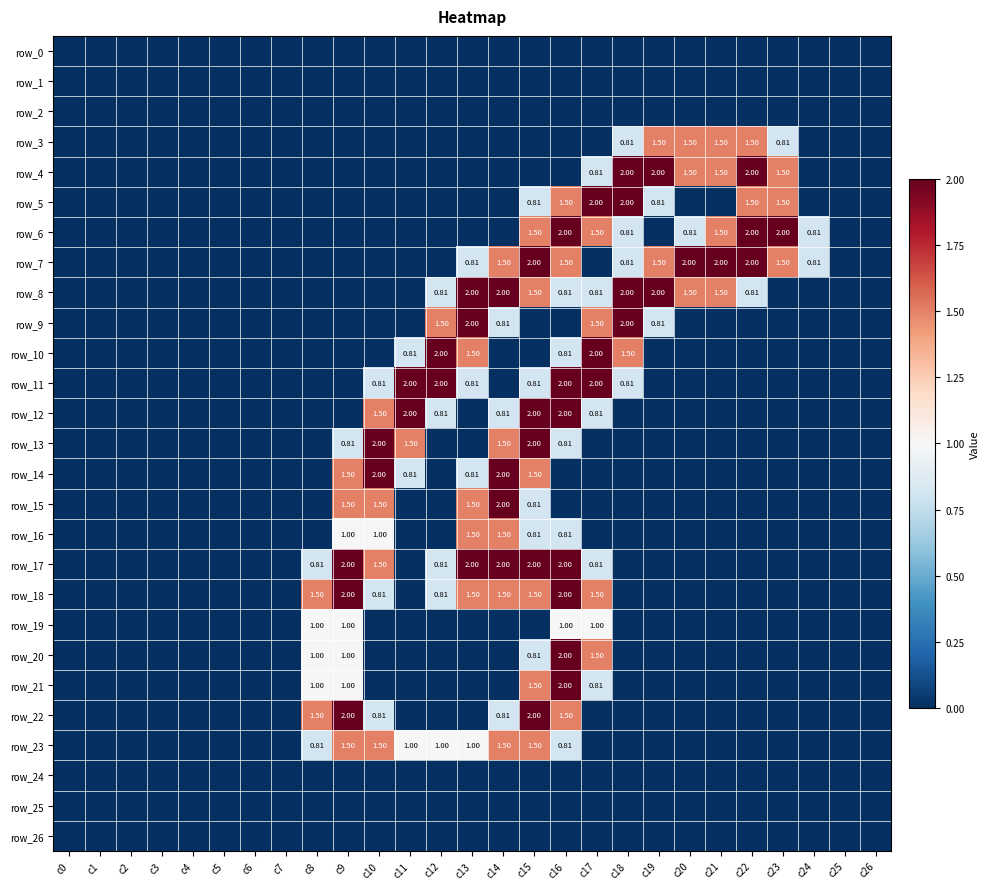

Reading right to left, transcribe all the data shown in this chart.

row_0: c26=0.0	c25=0.0	c24=0.0	c23=0.0	c22=0.0	c21=0.0	c20=0.0	c19=0.0	c18=0.0	c17=0.0	c16=0.0	c15=0.0	c14=0.0	c13=0.0	c12=0.0	c11=0.0	c10=0.0	c9=0.0	c8=0.0	c7=0.0	c6=0.0	c5=0.0	c4=0.0	c3=0.0	c2=0.0	c1=0.0	c0=0.0
row_1: c26=0.0	c25=0.0	c24=0.0	c23=0.0	c22=0.0	c21=0.0	c20=0.0	c19=0.0	c18=0.0	c17=0.0	c16=0.0	c15=0.0	c14=0.0	c13=0.0	c12=0.0	c11=0.0	c10=0.0	c9=0.0	c8=0.0	c7=0.0	c6=0.0	c5=0.0	c4=0.0	c3=0.0	c2=0.0	c1=0.0	c0=0.0
row_2: c26=0.0	c25=0.0	c24=0.0	c23=0.0	c22=0.0	c21=0.0	c20=0.0	c19=0.0	c18=0.0	c17=0.0	c16=0.0	c15=0.0	c14=0.0	c13=0.0	c12=0.0	c11=0.0	c10=0.0	c9=0.0	c8=0.0	c7=0.0	c6=0.0	c5=0.0	c4=0.0	c3=0.0	c2=0.0	c1=0.0	c0=0.0
row_3: c26=0.0	c25=0.0	c24=0.0	c23=0.8	c22=1.5	c21=1.5	c20=1.5	c19=1.5	c18=0.8	c17=0.0	c16=0.0	c15=0.0	c14=0.0	c13=0.0	c12=0.0	c11=0.0	c10=0.0	c9=0.0	c8=0.0	c7=0.0	c6=0.0	c5=0.0	c4=0.0	c3=0.0	c2=0.0	c1=0.0	c0=0.0
row_4: c26=0.0	c25=0.0	c24=0.0	c23=1.5	c22=2.0	c21=1.5	c20=1.5	c19=2.0	c18=2.0	c17=0.8	c16=0.0	c15=0.0	c14=0.0	c13=0.0	c12=0.0	c11=0.0	c10=0.0	c9=0.0	c8=0.0	c7=0.0	c6=0.0	c5=0.0	c4=0.0	c3=0.0	c2=0.0	c1=0.0	c0=0.0
row_5: c26=0.0	c25=0.0	c24=0.0	c23=1.5	c22=1.5	c21=0.0	c20=0.0	c19=0.8	c18=2.0	c17=2.0	c16=1.5	c15=0.8	c14=0.0	c13=0.0	c12=0.0	c11=0.0	c10=0.0	c9=0.0	c8=0.0	c7=0.0	c6=0.0	c5=0.0	c4=0.0	c3=0.0	c2=0.0	c1=0.0	c0=0.0
row_6: c26=0.0	c25=0.0	c24=0.8	c23=2.0	c22=2.0	c21=1.5	c20=0.8	c19=0.0	c18=0.8	c17=1.5	c16=2.0	c15=1.5	c14=0.0	c13=0.0	c12=0.0	c11=0.0	c10=0.0	c9=0.0	c8=0.0	c7=0.0	c6=0.0	c5=0.0	c4=0.0	c3=0.0	c2=0.0	c1=0.0	c0=0.0
row_7: c26=0.0	c25=0.0	c24=0.8	c23=1.5	c22=2.0	c21=2.0	c20=2.0	c19=1.5	c18=0.8	c17=0.0	c16=1.5	c15=2.0	c14=1.5	c13=0.8	c12=0.0	c11=0.0	c10=0.0	c9=0.0	c8=0.0	c7=0.0	c6=0.0	c5=0.0	c4=0.0	c3=0.0	c2=0.0	c1=0.0	c0=0.0
row_8: c26=0.0	c25=0.0	c24=0.0	c23=0.0	c22=0.8	c21=1.5	c20=1.5	c19=2.0	c18=2.0	c17=0.8	c16=0.8	c15=1.5	c14=2.0	c13=2.0	c12=0.8	c11=0.0	c10=0.0	c9=0.0	c8=0.0	c7=0.0	c6=0.0	c5=0.0	c4=0.0	c3=0.0	c2=0.0	c1=0.0	c0=0.0
row_9: c26=0.0	c25=0.0	c24=0.0	c23=0.0	c22=0.0	c21=0.0	c20=0.0	c19=0.8	c18=2.0	c17=1.5	c16=0.0	c15=0.0	c14=0.8	c13=2.0	c12=1.5	c11=0.0	c10=0.0	c9=0.0	c8=0.0	c7=0.0	c6=0.0	c5=0.0	c4=0.0	c3=0.0	c2=0.0	c1=0.0	c0=0.0
row_10: c26=0.0	c25=0.0	c24=0.0	c23=0.0	c22=0.0	c21=0.0	c20=0.0	c19=0.0	c18=1.5	c17=2.0	c16=0.8	c15=0.0	c14=0.0	c13=1.5	c12=2.0	c11=0.8	c10=0.0	c9=0.0	c8=0.0	c7=0.0	c6=0.0	c5=0.0	c4=0.0	c3=0.0	c2=0.0	c1=0.0	c0=0.0
row_11: c26=0.0	c25=0.0	c24=0.0	c23=0.0	c22=0.0	c21=0.0	c20=0.0	c19=0.0	c18=0.8	c17=2.0	c16=2.0	c15=0.8	c14=0.0	c13=0.8	c12=2.0	c11=2.0	c10=0.8	c9=0.0	c8=0.0	c7=0.0	c6=0.0	c5=0.0	c4=0.0	c3=0.0	c2=0.0	c1=0.0	c0=0.0
row_12: c26=0.0	c25=0.0	c24=0.0	c23=0.0	c22=0.0	c21=0.0	c20=0.0	c19=0.0	c18=0.0	c17=0.8	c16=2.0	c15=2.0	c14=0.8	c13=0.0	c12=0.8	c11=2.0	c10=1.5	c9=0.0	c8=0.0	c7=0.0	c6=0.0	c5=0.0	c4=0.0	c3=0.0	c2=0.0	c1=0.0	c0=0.0
row_13: c26=0.0	c25=0.0	c24=0.0	c23=0.0	c22=0.0	c21=0.0	c20=0.0	c19=0.0	c18=0.0	c17=0.0	c16=0.8	c15=2.0	c14=1.5	c13=0.0	c12=0.0	c11=1.5	c10=2.0	c9=0.8	c8=0.0	c7=0.0	c6=0.0	c5=0.0	c4=0.0	c3=0.0	c2=0.0	c1=0.0	c0=0.0
row_14: c26=0.0	c25=0.0	c24=0.0	c23=0.0	c22=0.0	c21=0.0	c20=0.0	c19=0.0	c18=0.0	c17=0.0	c16=0.0	c15=1.5	c14=2.0	c13=0.8	c12=0.0	c11=0.8	c10=2.0	c9=1.5	c8=0.0	c7=0.0	c6=0.0	c5=0.0	c4=0.0	c3=0.0	c2=0.0	c1=0.0	c0=0.0
row_15: c26=0.0	c25=0.0	c24=0.0	c23=0.0	c22=0.0	c21=0.0	c20=0.0	c19=0.0	c18=0.0	c17=0.0	c16=0.0	c15=0.8	c14=2.0	c13=1.5	c12=0.0	c11=0.0	c10=1.5	c9=1.5	c8=0.0	c7=0.0	c6=0.0	c5=0.0	c4=0.0	c3=0.0	c2=0.0	c1=0.0	c0=0.0
row_16: c26=0.0	c25=0.0	c24=0.0	c23=0.0	c22=0.0	c21=0.0	c20=0.0	c19=0.0	c18=0.0	c17=0.0	c16=0.8	c15=0.8	c14=1.5	c13=1.5	c12=0.0	c11=0.0	c10=1.0	c9=1.0	c8=0.0	c7=0.0	c6=0.0	c5=0.0	c4=0.0	c3=0.0	c2=0.0	c1=0.0	c0=0.0
row_17: c26=0.0	c25=0.0	c24=0.0	c23=0.0	c22=0.0	c21=0.0	c20=0.0	c19=0.0	c18=0.0	c17=0.8	c16=2.0	c15=2.0	c14=2.0	c13=2.0	c12=0.8	c11=0.0	c10=1.5	c9=2.0	c8=0.8	c7=0.0	c6=0.0	c5=0.0	c4=0.0	c3=0.0	c2=0.0	c1=0.0	c0=0.0
row_18: c26=0.0	c25=0.0	c24=0.0	c23=0.0	c22=0.0	c21=0.0	c20=0.0	c19=0.0	c18=0.0	c17=1.5	c16=2.0	c15=1.5	c14=1.5	c13=1.5	c12=0.8	c11=0.0	c10=0.8	c9=2.0	c8=1.5	c7=0.0	c6=0.0	c5=0.0	c4=0.0	c3=0.0	c2=0.0	c1=0.0	c0=0.0
row_19: c26=0.0	c25=0.0	c24=0.0	c23=0.0	c22=0.0	c21=0.0	c20=0.0	c19=0.0	c18=0.0	c17=1.0	c16=1.0	c15=0.0	c14=0.0	c13=0.0	c12=0.0	c11=0.0	c10=0.0	c9=1.0	c8=1.0	c7=0.0	c6=0.0	c5=0.0	c4=0.0	c3=0.0	c2=0.0	c1=0.0	c0=0.0
row_20: c26=0.0	c25=0.0	c24=0.0	c23=0.0	c22=0.0	c21=0.0	c20=0.0	c19=0.0	c18=0.0	c17=1.5	c16=2.0	c15=0.8	c14=0.0	c13=0.0	c12=0.0	c11=0.0	c10=0.0	c9=1.0	c8=1.0	c7=0.0	c6=0.0	c5=0.0	c4=0.0	c3=0.0	c2=0.0	c1=0.0	c0=0.0
row_21: c26=0.0	c25=0.0	c24=0.0	c23=0.0	c22=0.0	c21=0.0	c20=0.0	c19=0.0	c18=0.0	c17=0.8	c16=2.0	c15=1.5	c14=0.0	c13=0.0	c12=0.0	c11=0.0	c10=0.0	c9=1.0	c8=1.0	c7=0.0	c6=0.0	c5=0.0	c4=0.0	c3=0.0	c2=0.0	c1=0.0	c0=0.0
row_22: c26=0.0	c25=0.0	c24=0.0	c23=0.0	c22=0.0	c21=0.0	c20=0.0	c19=0.0	c18=0.0	c17=0.0	c16=1.5	c15=2.0	c14=0.8	c13=0.0	c12=0.0	c11=0.0	c10=0.8	c9=2.0	c8=1.5	c7=0.0	c6=0.0	c5=0.0	c4=0.0	c3=0.0	c2=0.0	c1=0.0	c0=0.0
row_23: c26=0.0	c25=0.0	c24=0.0	c23=0.0	c22=0.0	c21=0.0	c20=0.0	c19=0.0	c18=0.0	c17=0.0	c16=0.8	c15=1.5	c14=1.5	c13=1.0	c12=1.0	c11=1.0	c10=1.5	c9=1.5	c8=0.8	c7=0.0	c6=0.0	c5=0.0	c4=0.0	c3=0.0	c2=0.0	c1=0.0	c0=0.0
row_24: c26=0.0	c25=0.0	c24=0.0	c23=0.0	c22=0.0	c21=0.0	c20=0.0	c19=0.0	c18=0.0	c17=0.0	c16=0.0	c15=0.0	c14=0.0	c13=0.0	c12=0.0	c11=0.0	c10=0.0	c9=0.0	c8=0.0	c7=0.0	c6=0.0	c5=0.0	c4=0.0	c3=0.0	c2=0.0	c1=0.0	c0=0.0
row_25: c26=0.0	c25=0.0	c24=0.0	c23=0.0	c22=0.0	c21=0.0	c20=0.0	c19=0.0	c18=0.0	c17=0.0	c16=0.0	c15=0.0	c14=0.0	c13=0.0	c12=0.0	c11=0.0	c10=0.0	c9=0.0	c8=0.0	c7=0.0	c6=0.0	c5=0.0	c4=0.0	c3=0.0	c2=0.0	c1=0.0	c0=0.0
row_26: c26=0.0	c25=0.0	c24=0.0	c23=0.0	c22=0.0	c21=0.0	c20=0.0	c19=0.0	c18=0.0	c17=0.0	c16=0.0	c15=0.0	c14=0.0	c13=0.0	c12=0.0	c11=0.0	c10=0.0	c9=0.0	c8=0.0	c7=0.0	c6=0.0	c5=0.0	c4=0.0	c3=0.0	c2=0.0	c1=0.0	c0=0.0